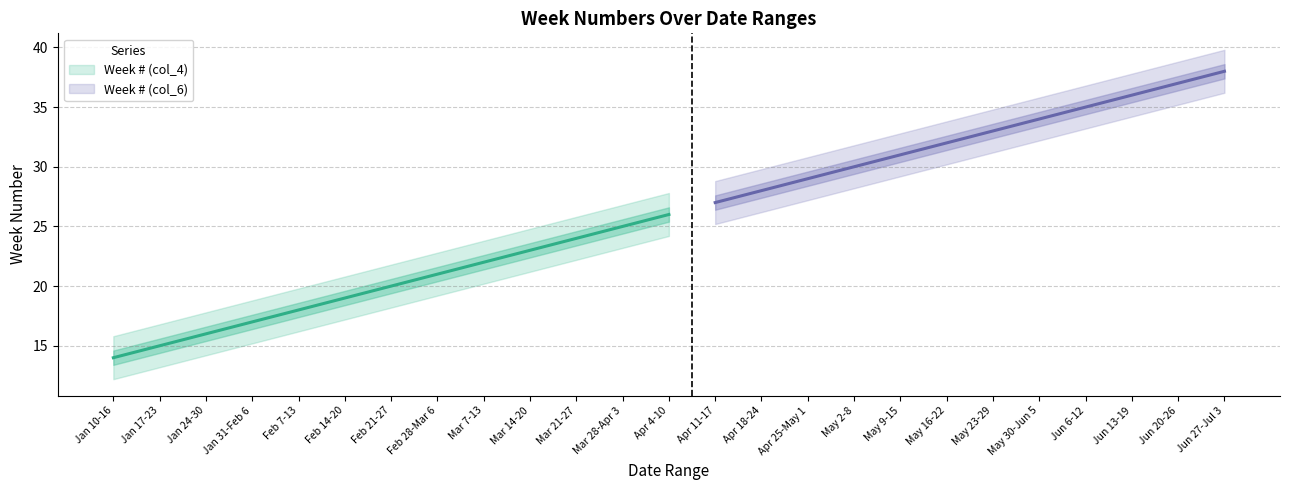

True or false: Week # (col_4) has a value of 12 at Apr 25-May 1.

False